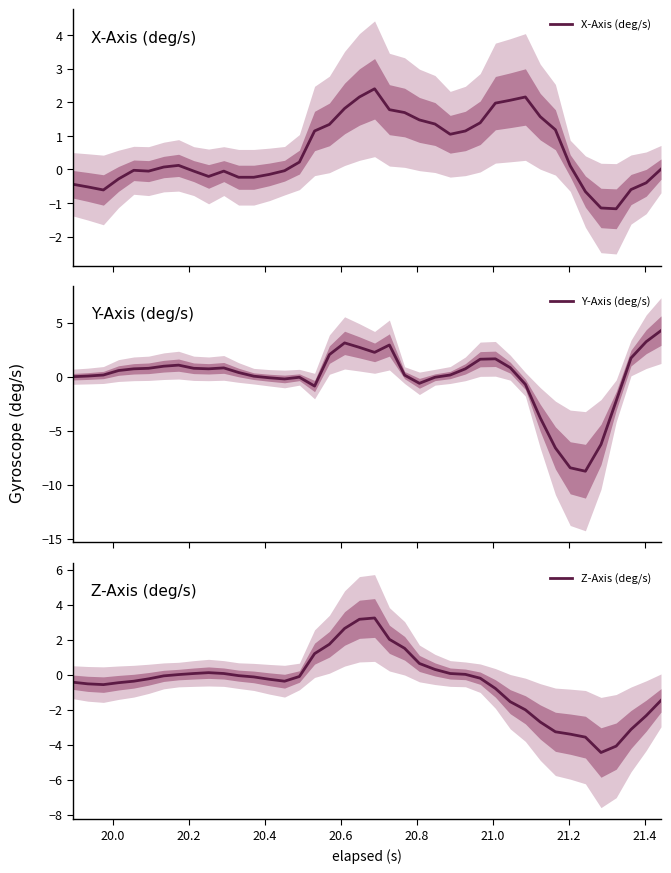

Reading left to right, what are all the values shown in this chart?

X-Axis (deg/s): -0.4	-0.5	-0.6	-0.3	-0.0	-0.1	0.1	0.1	-0.1	-0.2	-0.1	-0.2	-0.2	-0.1	-0.0	0.2	1.1	1.3	1.8	2.2	2.4	1.8	1.7	1.5	1.4	1.0	1.1	1.4	2.0	2.1	2.2	1.6	1.2	0.1	-0.7	-1.1	-1.2	-0.6	-0.4	0.0
Y-Axis (deg/s): -0.0	0.1	0.2	0.6	0.7	0.8	1.0	1.1	0.8	0.7	0.8	0.4	0.0	-0.1	-0.2	-0.1	-0.9	2.0	3.1	2.7	2.2	2.9	0.1	-0.6	-0.1	0.2	0.7	1.6	1.7	0.8	-0.7	-3.8	-6.6	-8.4	-8.8	-6.3	-2.3	1.7	3.2	4.3
Z-Axis (deg/s): -0.4	-0.5	-0.6	-0.5	-0.4	-0.2	-0.1	0.0	0.1	0.1	0.1	-0.1	-0.1	-0.3	-0.4	-0.1	1.2	1.7	2.6	3.2	3.2	2.0	1.5	0.6	0.3	0.1	0.0	-0.2	-0.8	-1.5	-2.0	-2.7	-3.3	-3.4	-3.6	-4.4	-4.1	-3.1	-2.3	-1.5